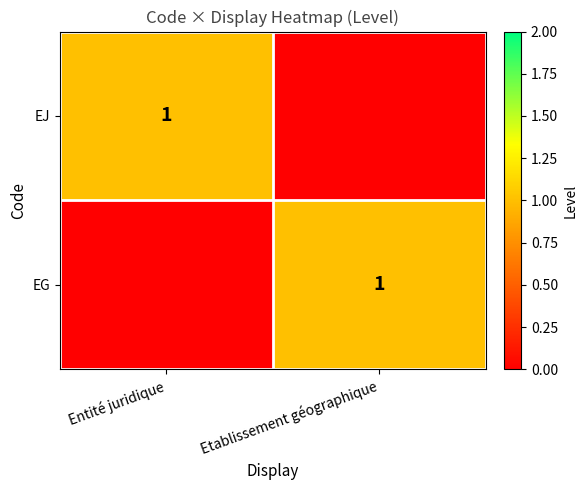

At which category is the sum across all series the highest?

Entité juridique